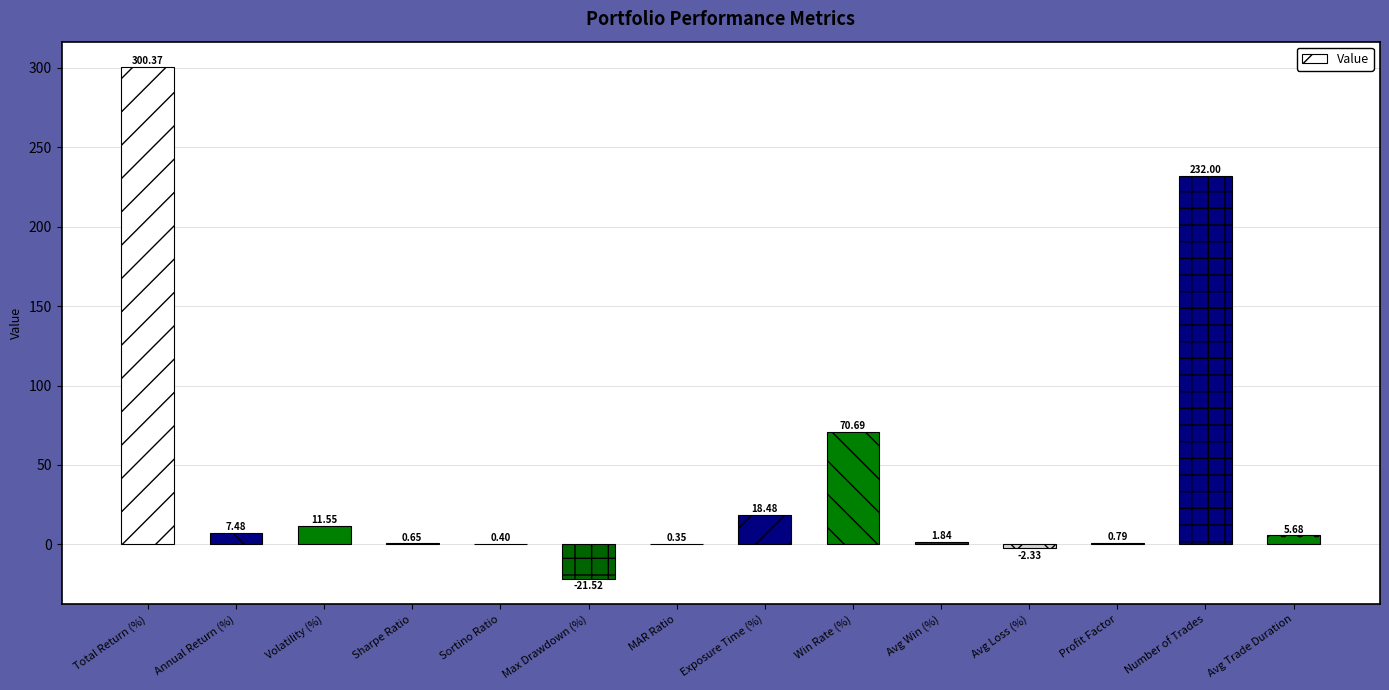

Which category has the highest value across all series?

Total Return (%)